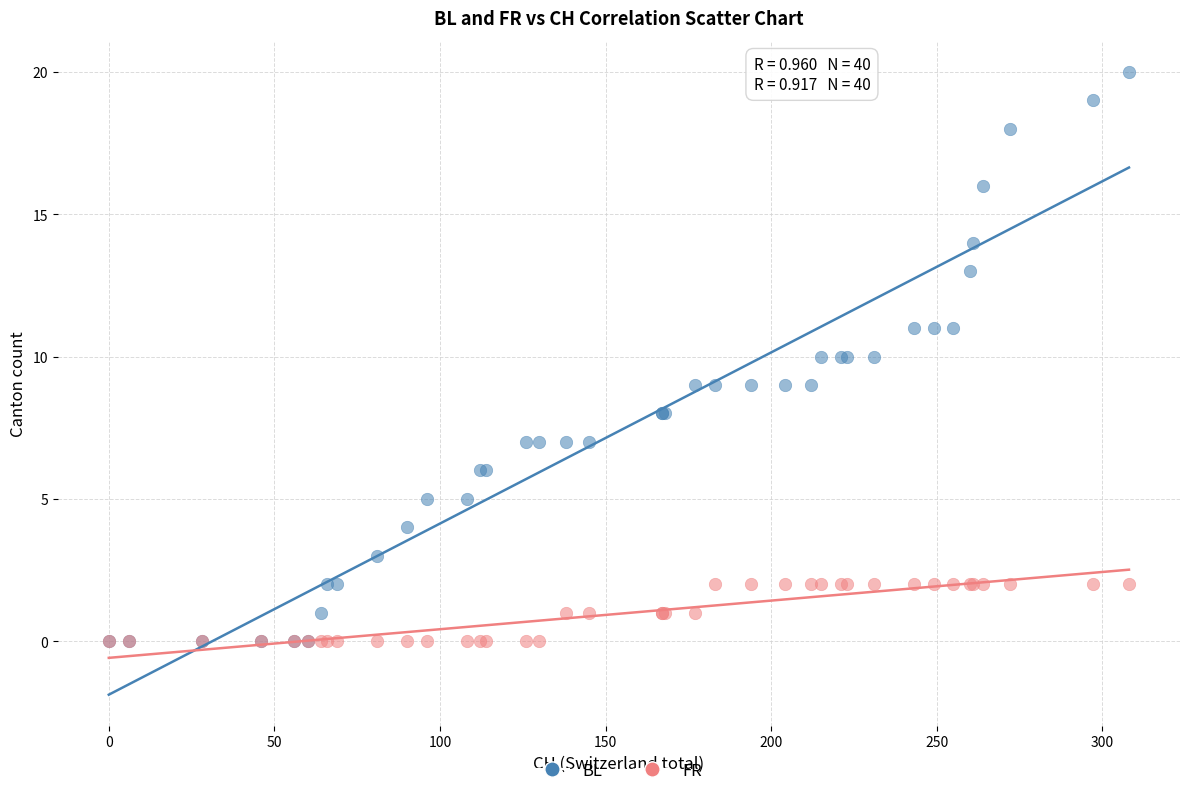

Which series contains the highest Y value?

BL